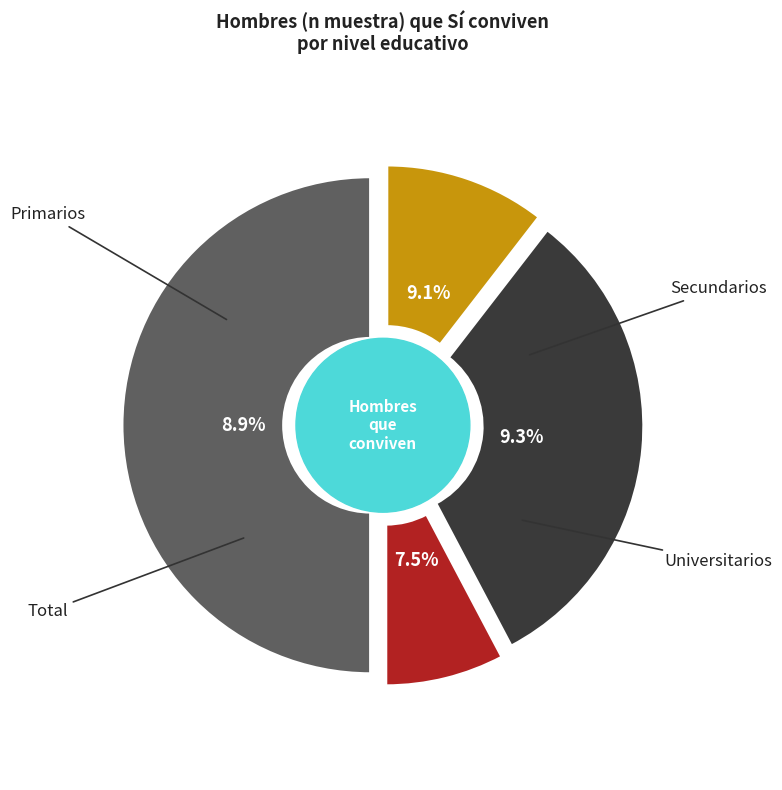

Is there any slice that represents more than half of the pie?

No